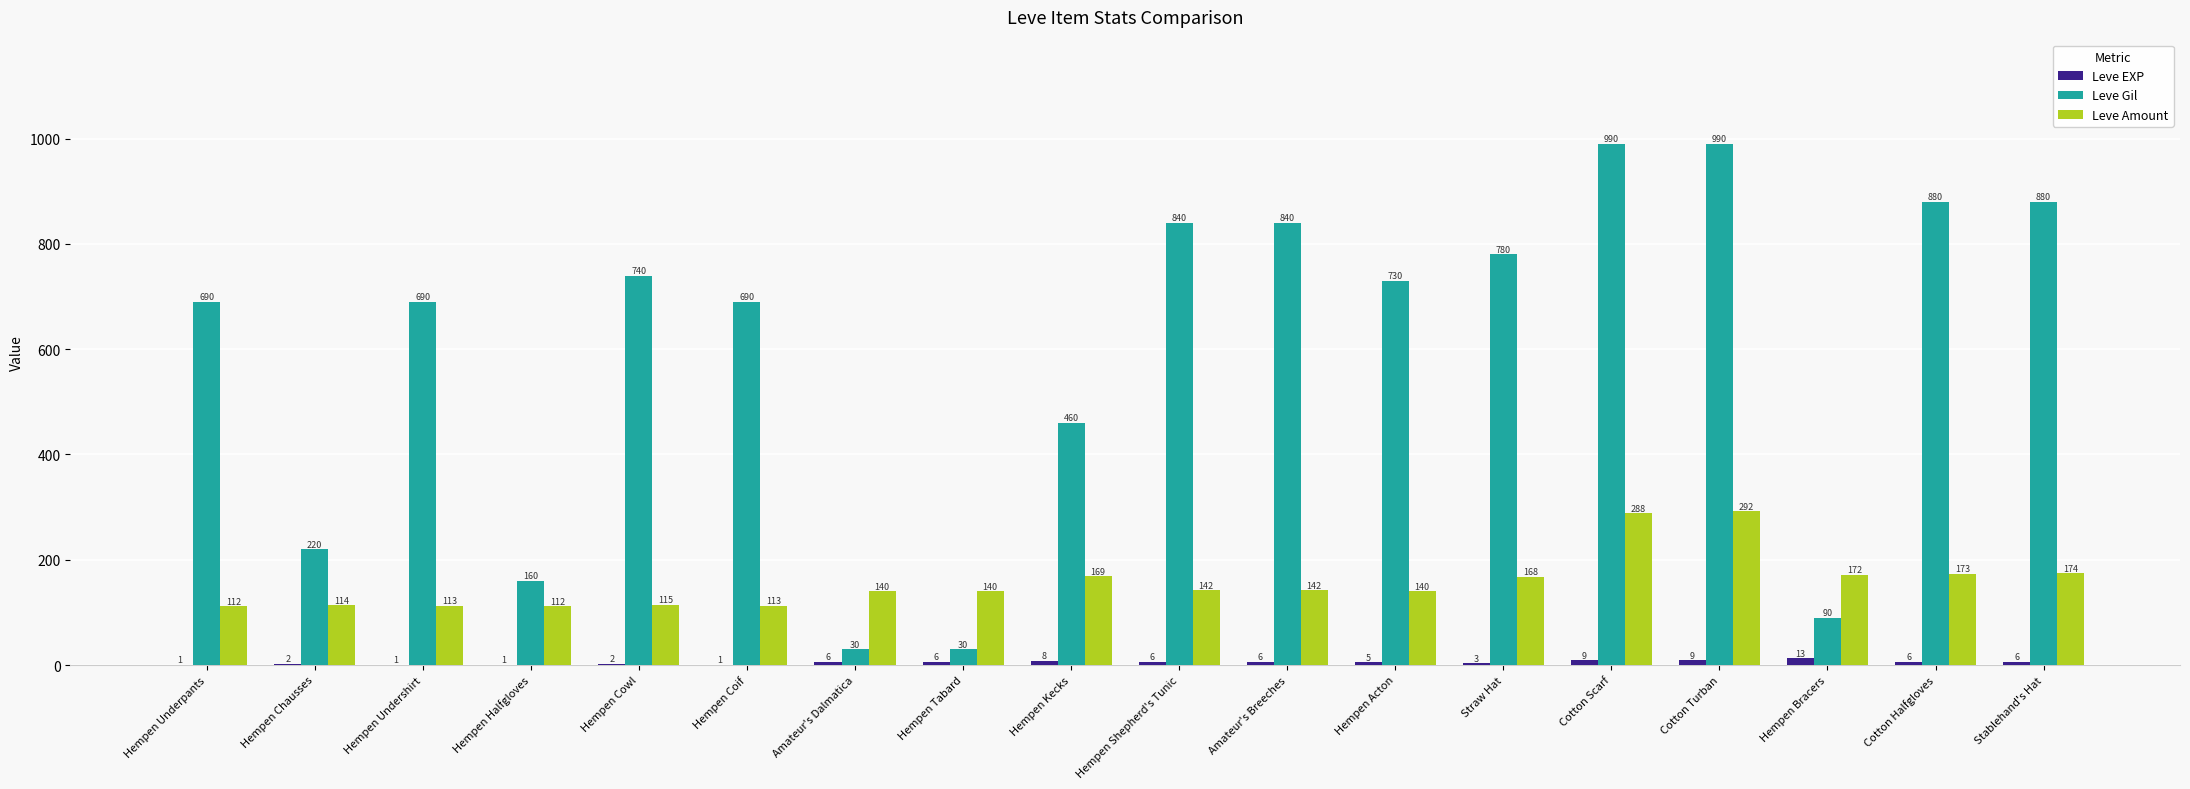

Between Hempen Cowl and Straw Hat, which series saw the biggest shift?

Leve Amount